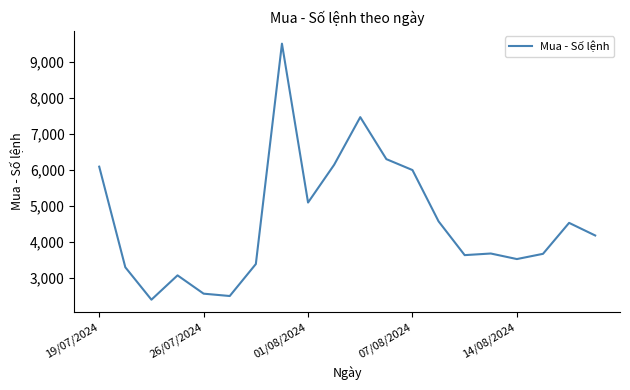

What is the greatest value displayed?

9499